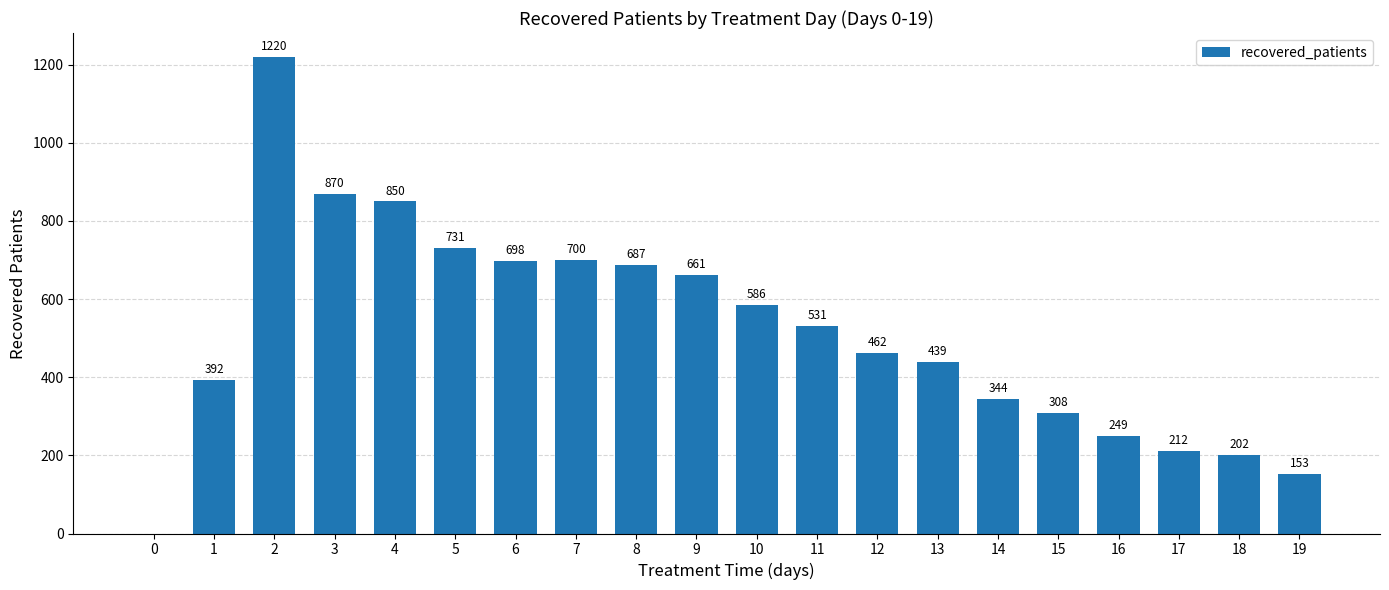

Reading left to right, list all the values displayed in this chart.

0=0	1=392	2=1220	3=870	4=850	5=731	6=698	7=700	8=687	9=661	10=586	11=531	12=462	13=439	14=344	15=308	16=249	17=212	18=202	19=153